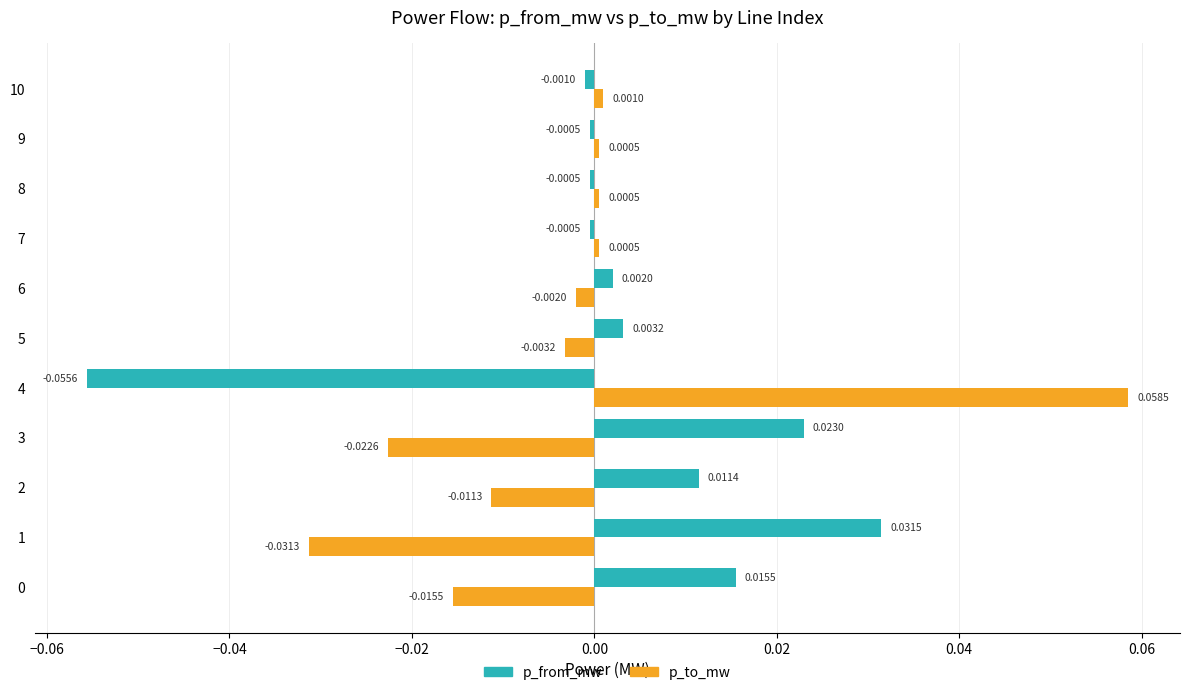

Which series has the widest spread of values?

p_to_mw